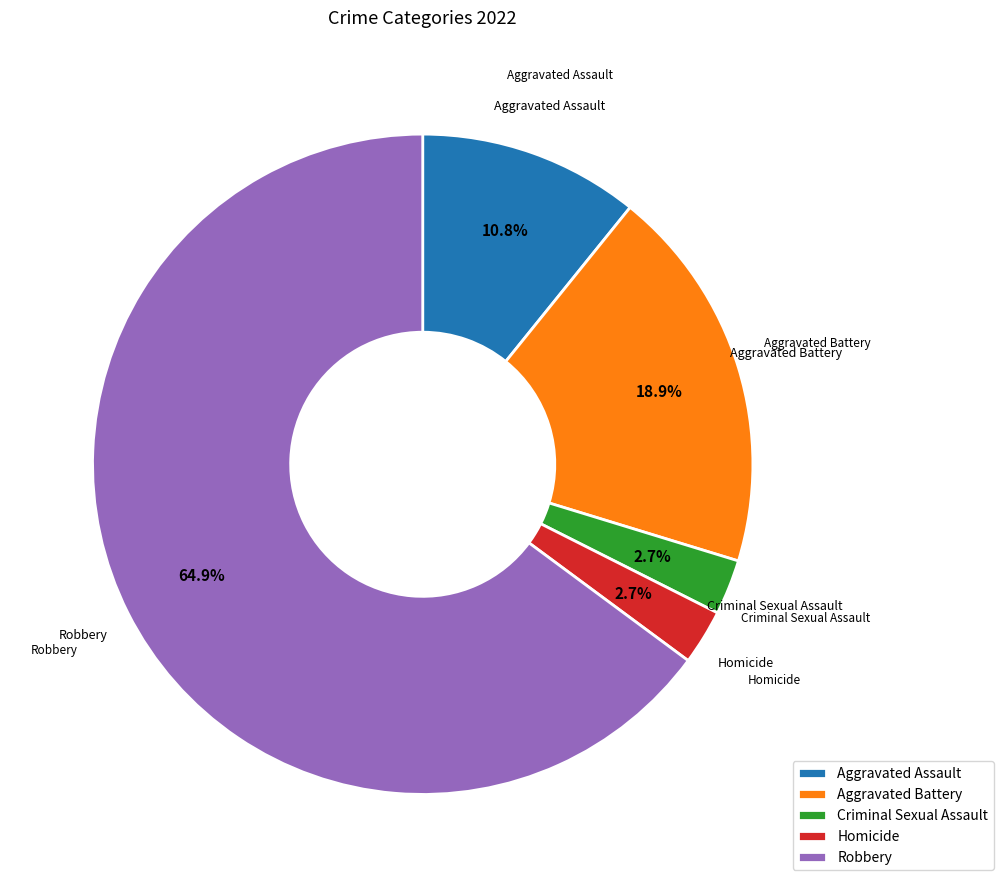

What is the largest slice in the pie chart?

Robbery